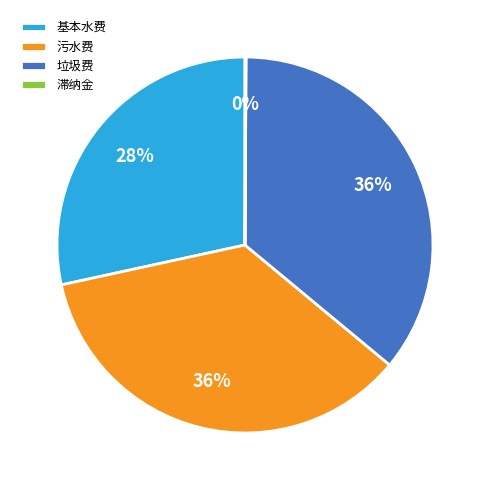

To the nearest percent, what is the average slice percentage?

25%